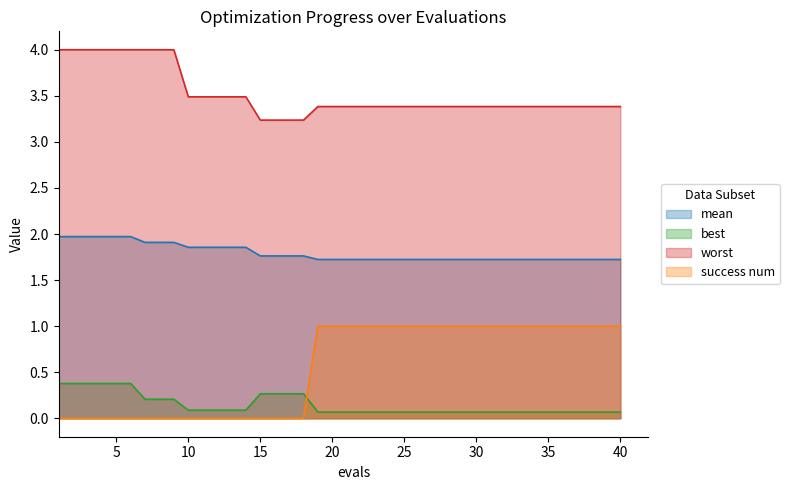

Reading left to right, transcribe all the data shown in this chart.

mean: 1=2.0	2=2.0	3=2.0	4=2.0	5=2.0	6=2.0	7=1.9	8=1.9	9=1.9	10=1.9	11=1.9	12=1.9	13=1.9	14=1.9	15=1.8	16=1.8	17=1.8	18=1.8	19=1.7	20=1.7	21=1.7	22=1.7	23=1.7	24=1.7	25=1.7	26=1.7	27=1.7	28=1.7	29=1.7	30=1.7	31=1.7	32=1.7	33=1.7	34=1.7	35=1.7	36=1.7	37=1.7	38=1.7	39=1.7	40=1.7
best: 1=0.4	2=0.4	3=0.4	4=0.4	5=0.4	6=0.4	7=0.2	8=0.2	9=0.2	10=0.1	11=0.1	12=0.1	13=0.1	14=0.1	15=0.3	16=0.3	17=0.3	18=0.3	19=0.1	20=0.1	21=0.1	22=0.1	23=0.1	24=0.1	25=0.1	26=0.1	27=0.1	28=0.1	29=0.1	30=0.1	31=0.1	32=0.1	33=0.1	34=0.1	35=0.1	36=0.1	37=0.1	38=0.1	39=0.1	40=0.1
worst: 1=4.0	2=4.0	3=4.0	4=4.0	5=4.0	6=4.0	7=4.0	8=4.0	9=4.0	10=3.5	11=3.5	12=3.5	13=3.5	14=3.5	15=3.2	16=3.2	17=3.2	18=3.2	19=3.4	20=3.4	21=3.4	22=3.4	23=3.4	24=3.4	25=3.4	26=3.4	27=3.4	28=3.4	29=3.4	30=3.4	31=3.4	32=3.4	33=3.4	34=3.4	35=3.4	36=3.4	37=3.4	38=3.4	39=3.4	40=3.4
success num: 1=0.0	2=0.0	3=0.0	4=0.0	5=0.0	6=0.0	7=0.0	8=0.0	9=0.0	10=0.0	11=0.0	12=0.0	13=0.0	14=0.0	15=0.0	16=0.0	17=0.0	18=0.0	19=1.0	20=1.0	21=1.0	22=1.0	23=1.0	24=1.0	25=1.0	26=1.0	27=1.0	28=1.0	29=1.0	30=1.0	31=1.0	32=1.0	33=1.0	34=1.0	35=1.0	36=1.0	37=1.0	38=1.0	39=1.0	40=1.0